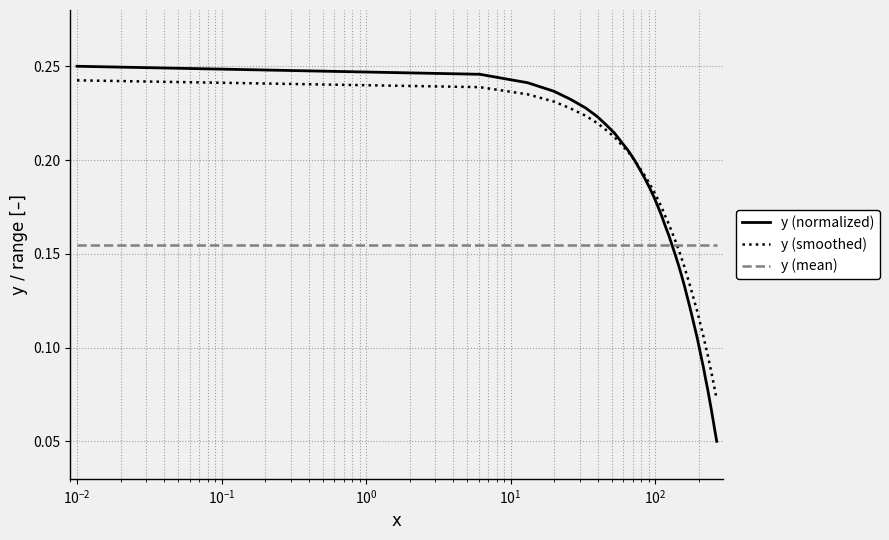

Does the chart display data point markers on the line(s)?

No